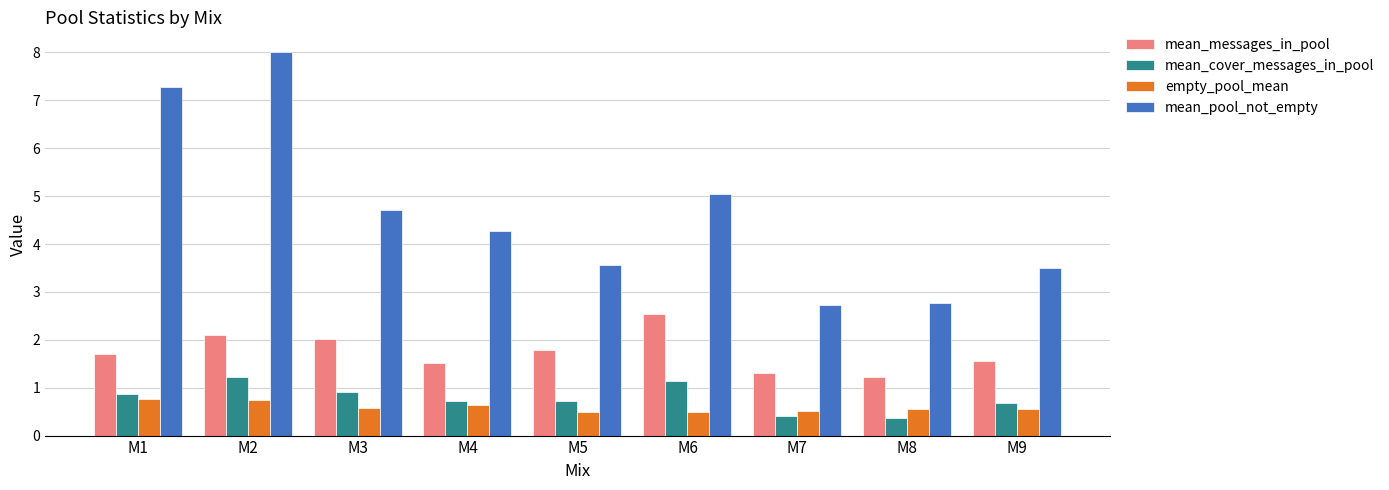

Does the chart contain stacked bars?

No